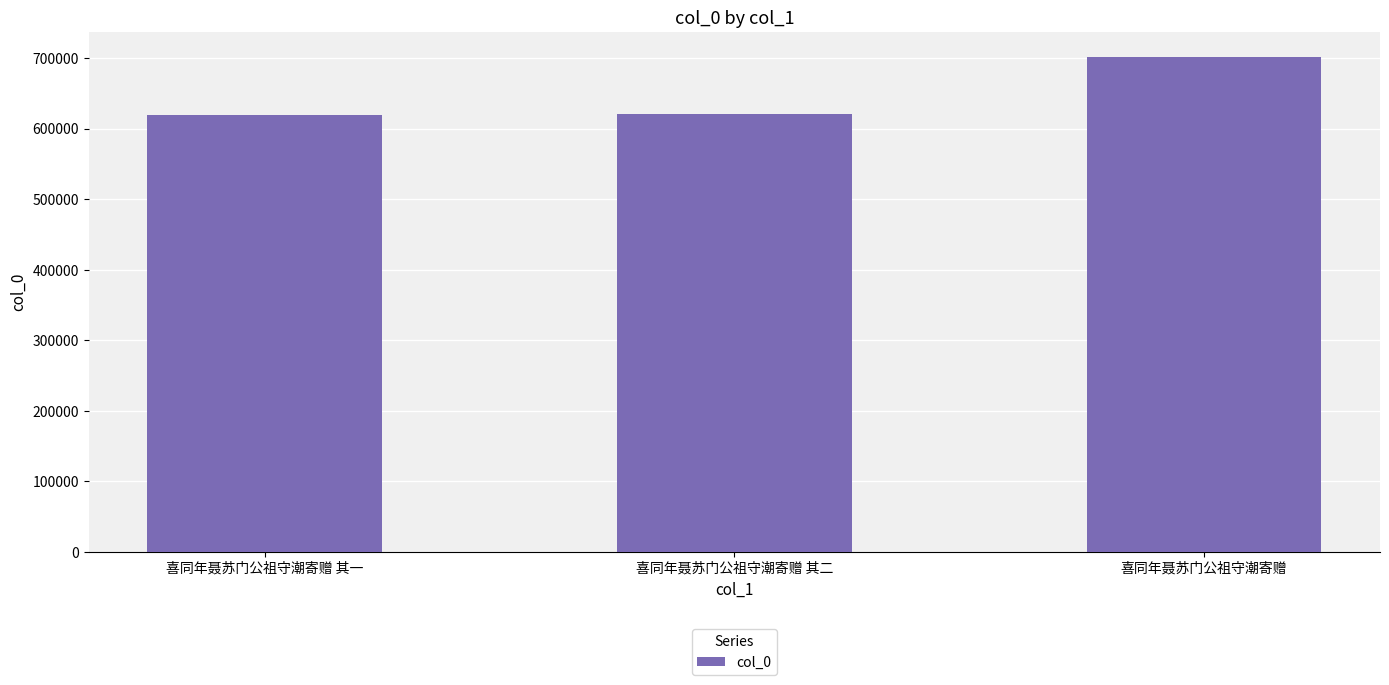

What is the difference between the values at 喜同年聂苏门公祖守潮寄赠 and 喜同年聂苏门公祖守潮寄赠 其一?

81699